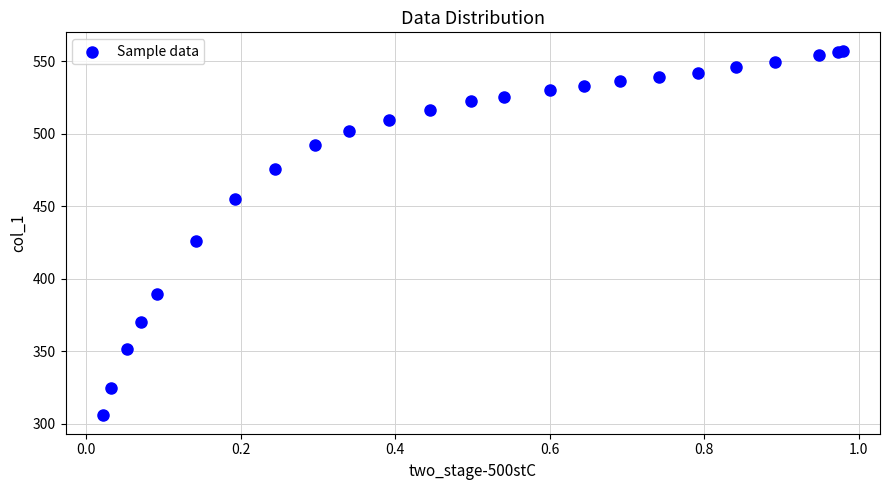

What Y value in the scatter plot is closest to 431?

425.8